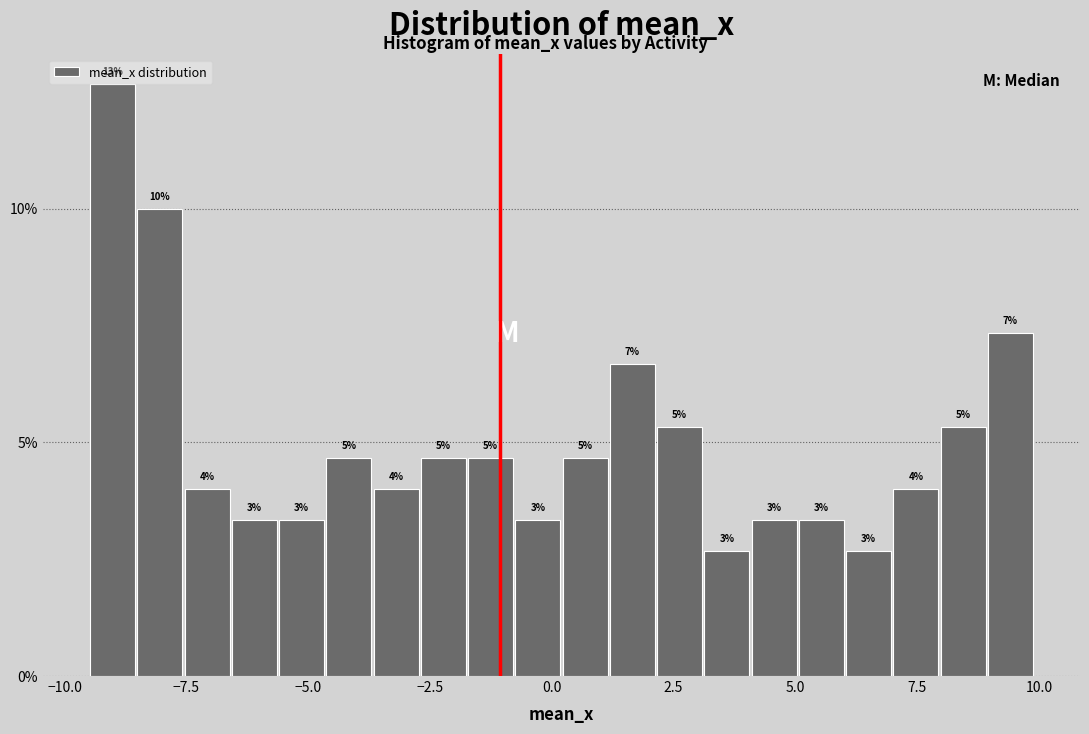

Read against the x-axis, roughly where is the centre of the tallest bar?

-9.0